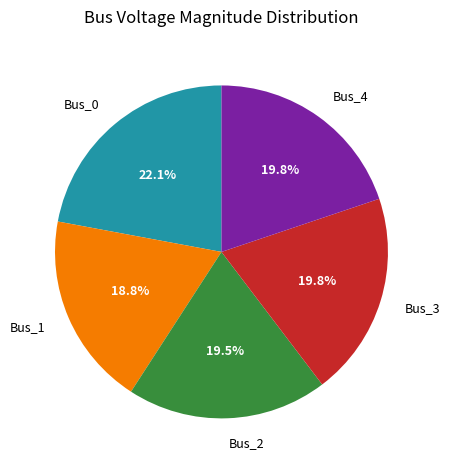

To the nearest percent, what is the difference between the largest and smallest slice percentages?

3%